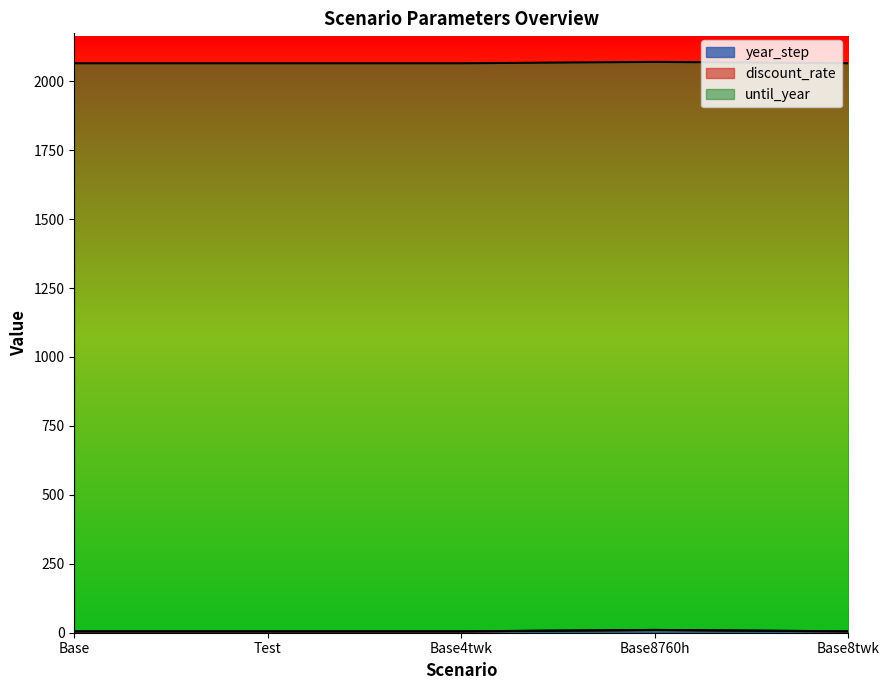

What is the average value of the year_step series?

6.0